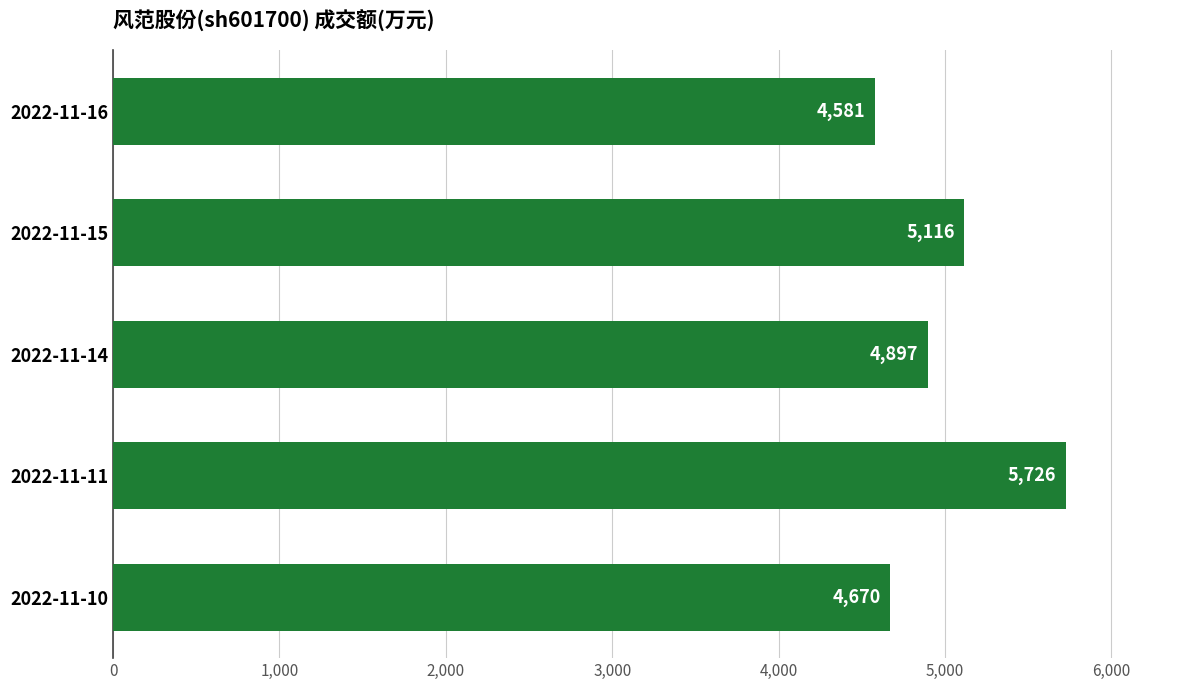

Reading bottom to top, extract all data points from this chart.

2022-11-10=4670	2022-11-11=5726	2022-11-14=4897	2022-11-15=5116	2022-11-16=4581